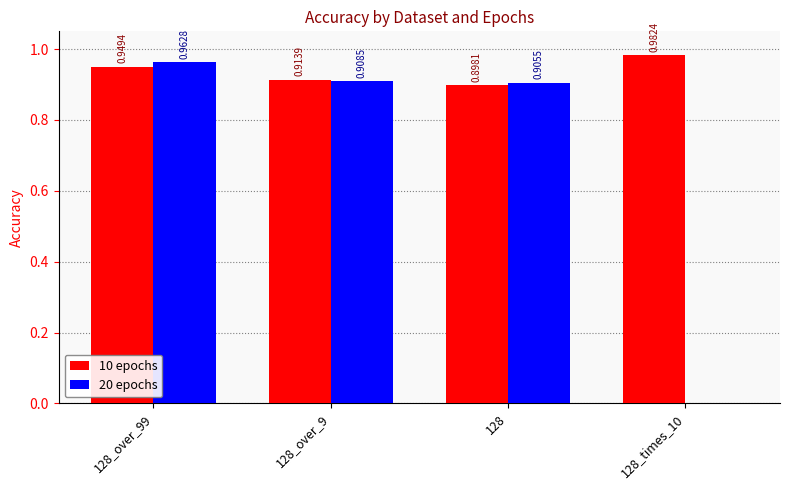

At which category is the sum across all series the highest?

128_over_99